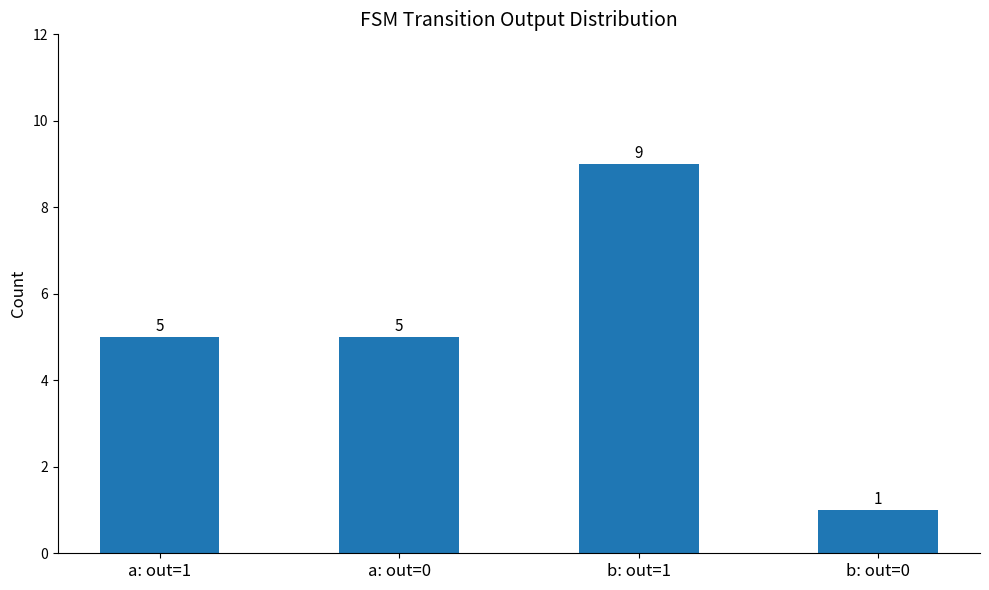

What is the sum of all values?

20